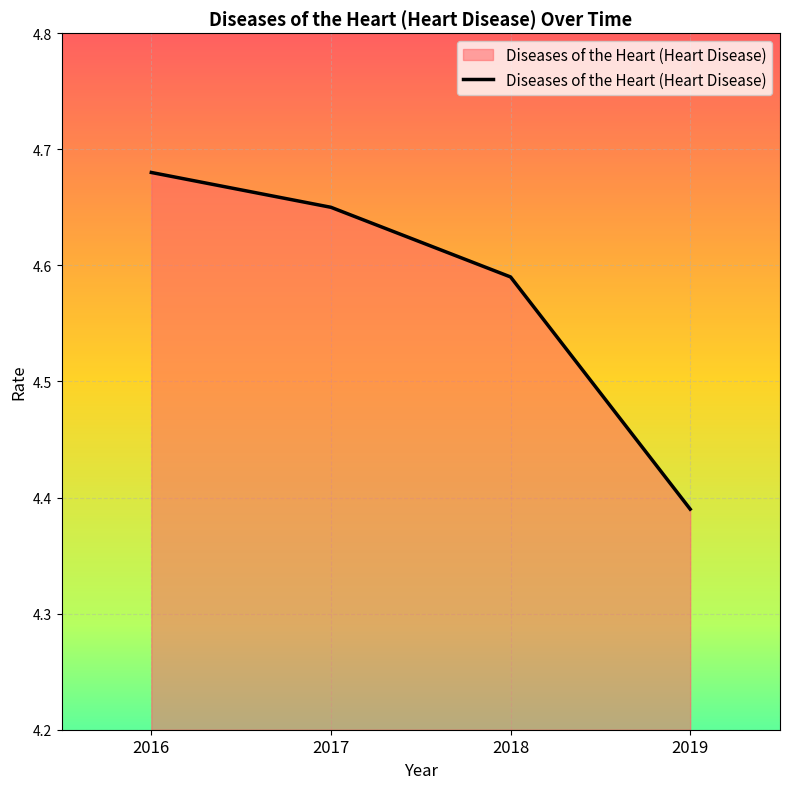

Does the chart display data point markers on the line(s)?

No